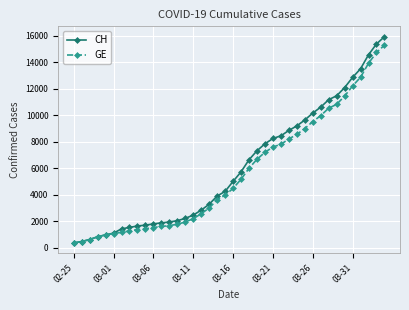

What is the maximum value shown in the chart?

15926